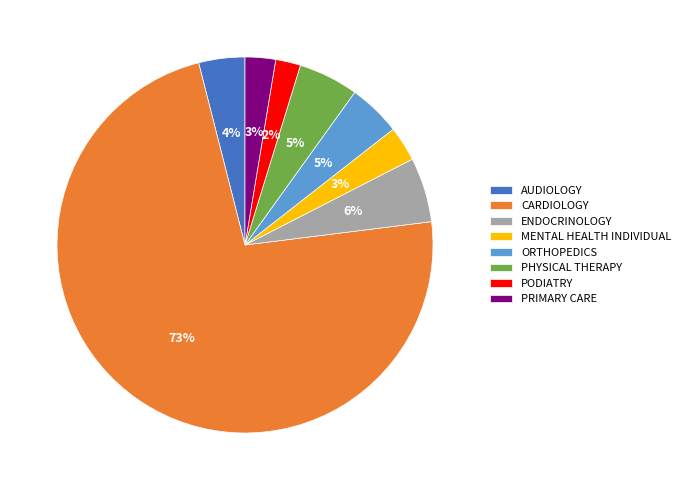

To the nearest percent, what portion does PRIMARY CARE represent?

3%